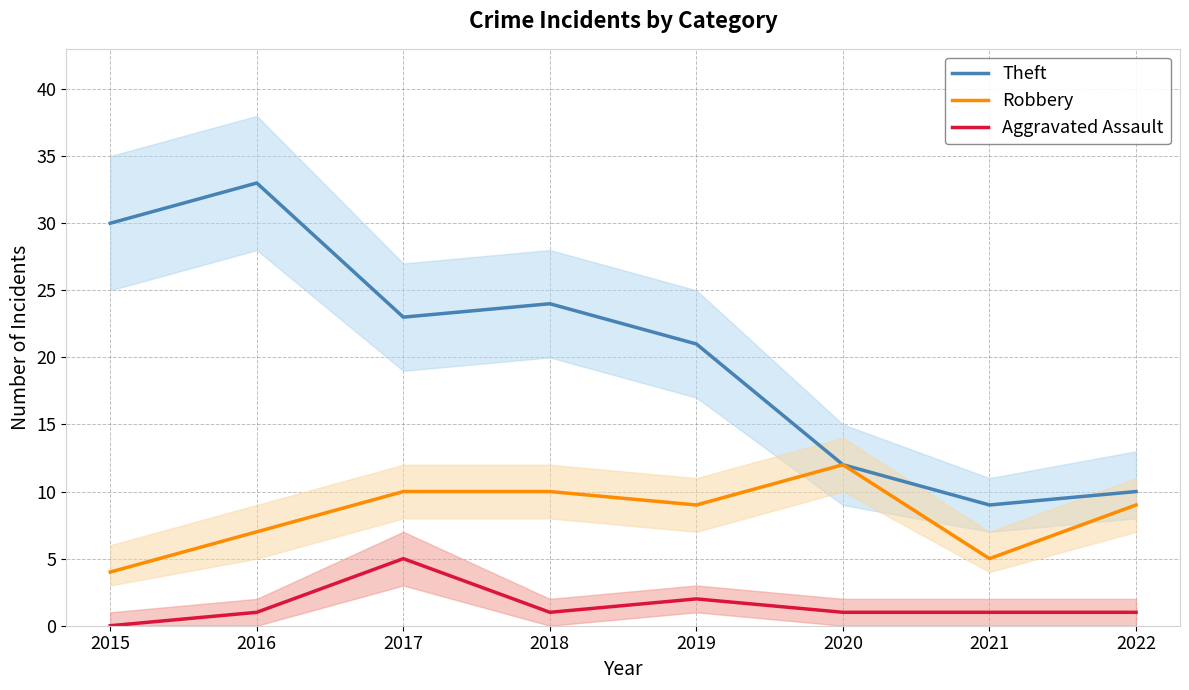

At which category is the sum across all series the highest?

2016